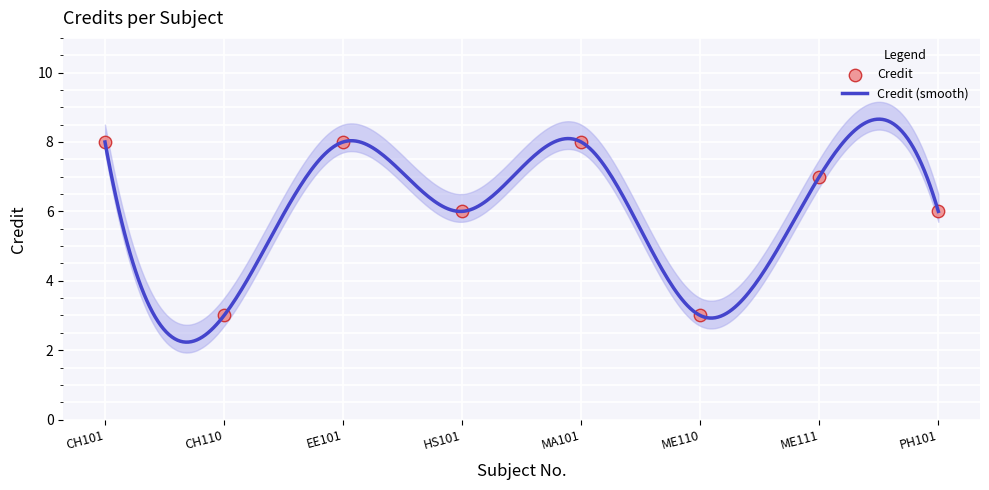

What is the ratio of the value at EE101 to the value at MA101?

1.0